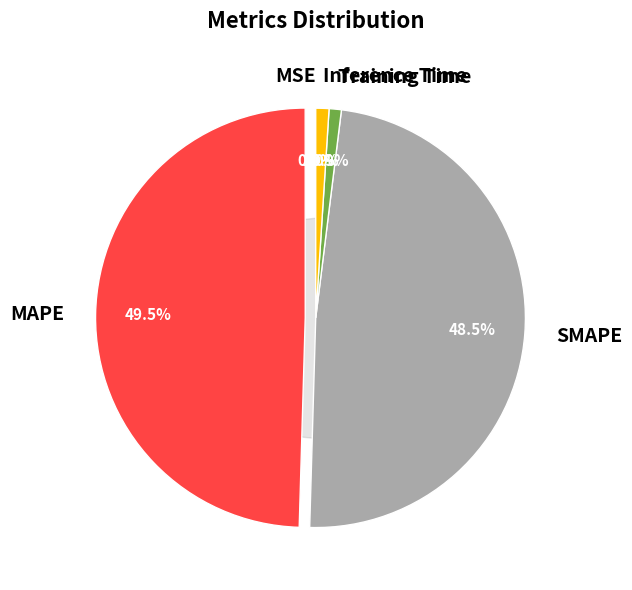

What percentage is the Training Time slice, to the nearest percent?

1%